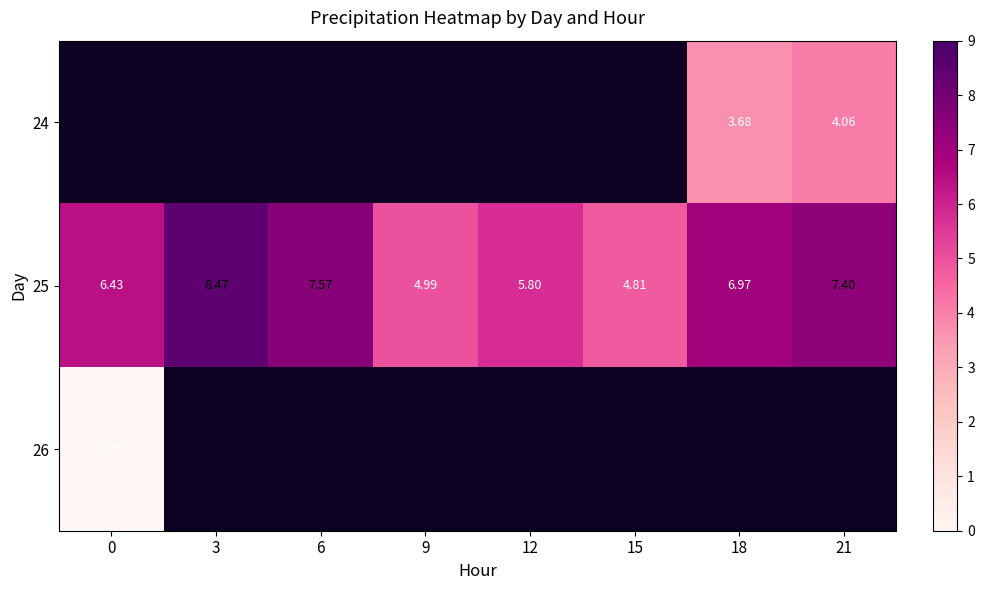

What value does the 25 series have at 15?

4.8